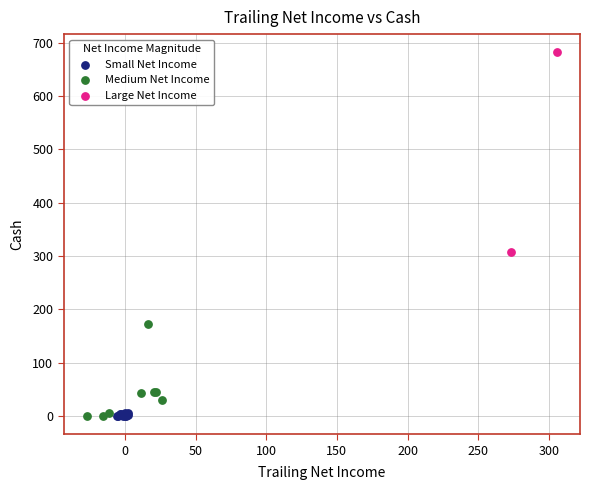

What are all the series names shown in the legend?

Small Net Income, Medium Net Income, Large Net Income